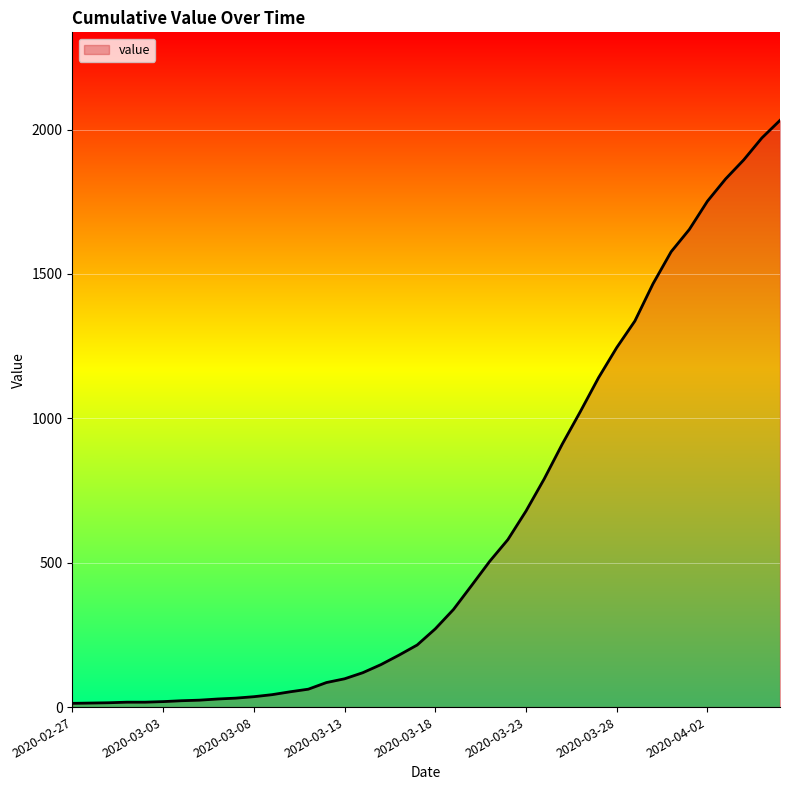

List the labels in order of value, largest first.

2020-04-06, 2020-04-05, 2020-04-04, 2020-04-03, 2020-04-02, 2020-04-01, 2020-03-31, 2020-03-30, 2020-03-29, 2020-03-28, 2020-03-27, 2020-03-26, 2020-03-25, 2020-03-24, 2020-03-23, 2020-03-22, 2020-03-21, 2020-03-20, 2020-03-19, 2020-03-18, 2020-03-17, 2020-03-16, 2020-03-15, 2020-03-14, 2020-03-13, 2020-03-12, 2020-03-11, 2020-03-10, 2020-03-09, 2020-03-08, 2020-03-07, 2020-03-06, 2020-03-05, 2020-03-04, 2020-03-03, 2020-03-01, 2020-03-02, 2020-02-29, 2020-02-28, 2020-02-27